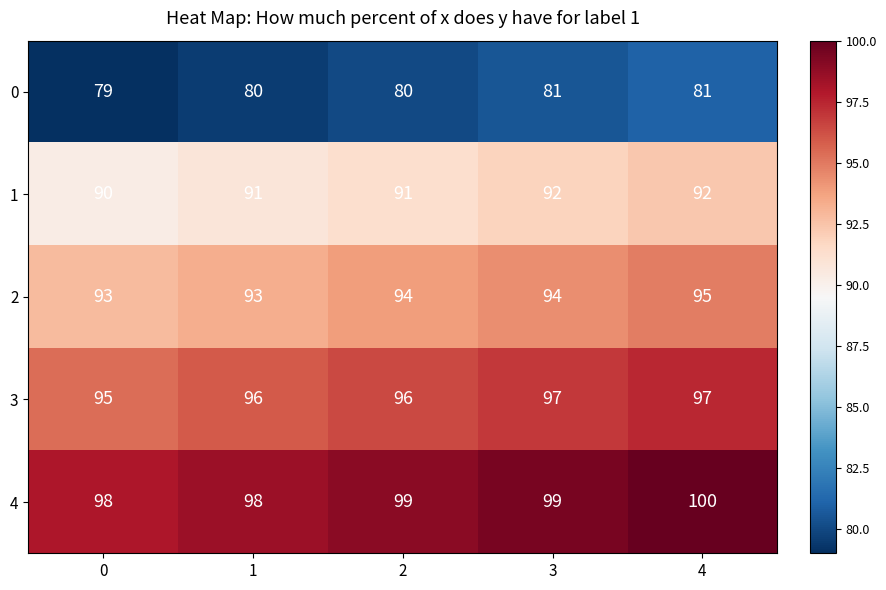

Reading right to left, list all the values displayed in this chart.

0: 4=81	3=81	2=80	1=80	0=79
1: 4=92	3=92	2=91	1=91	0=90
2: 4=95	3=94	2=94	1=93	0=93
3: 4=97	3=97	2=96	1=96	0=95
4: 4=100	3=99	2=99	1=98	0=98